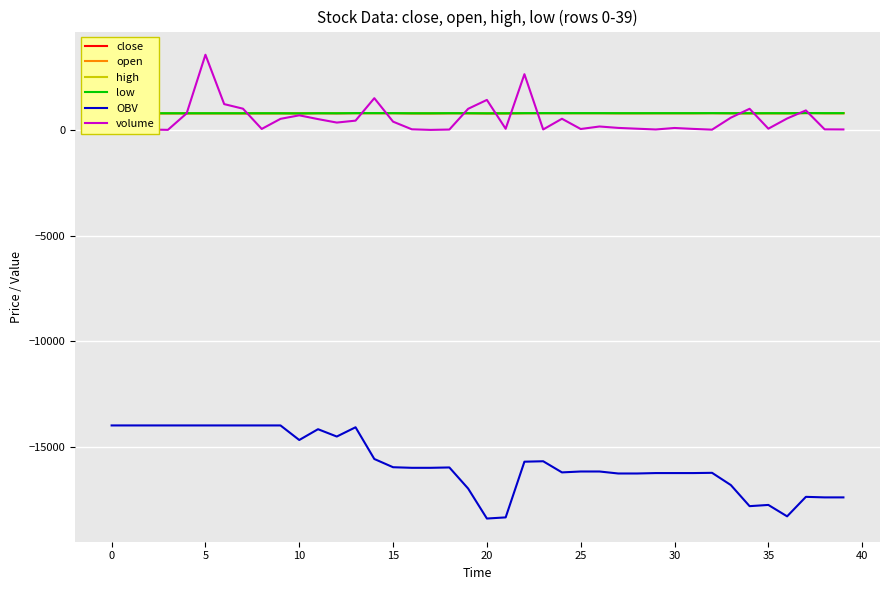

What is the minimum value shown in the chart?

-18379.8